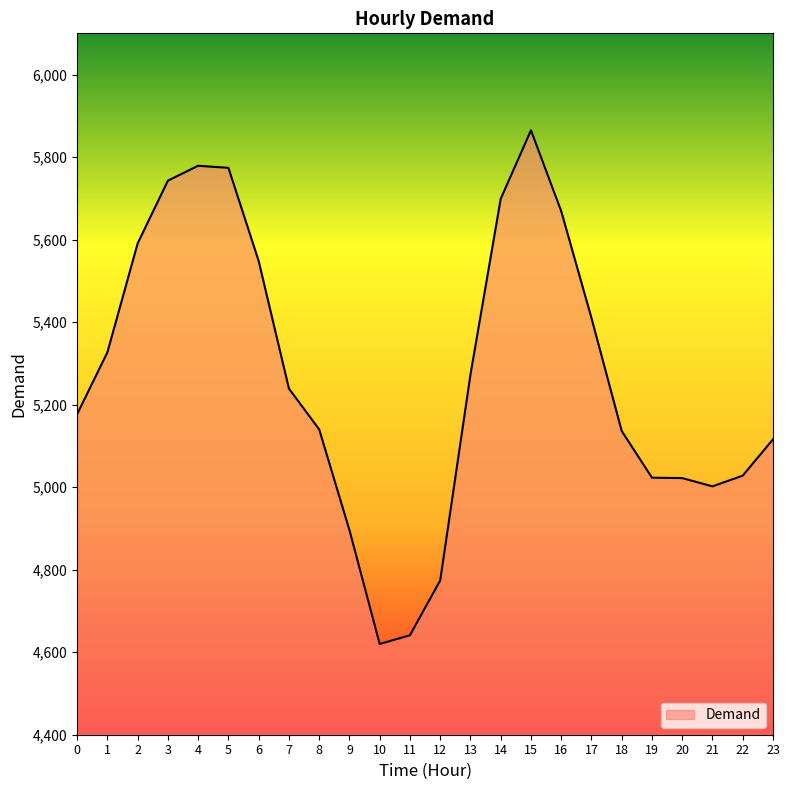

What is the maximum value shown in the chart?

5865